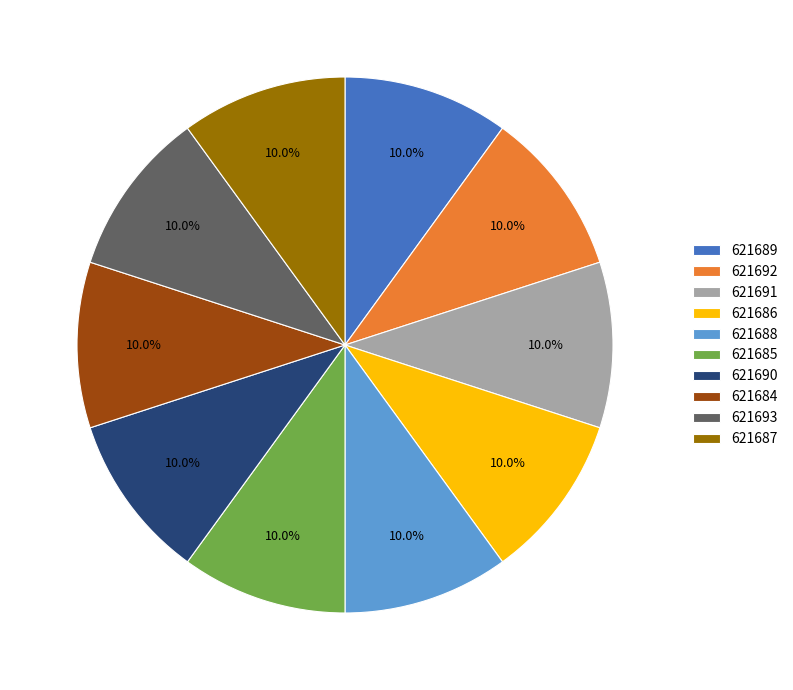

What is the ratio of the value at 621686 to the value at 621685?

1.0